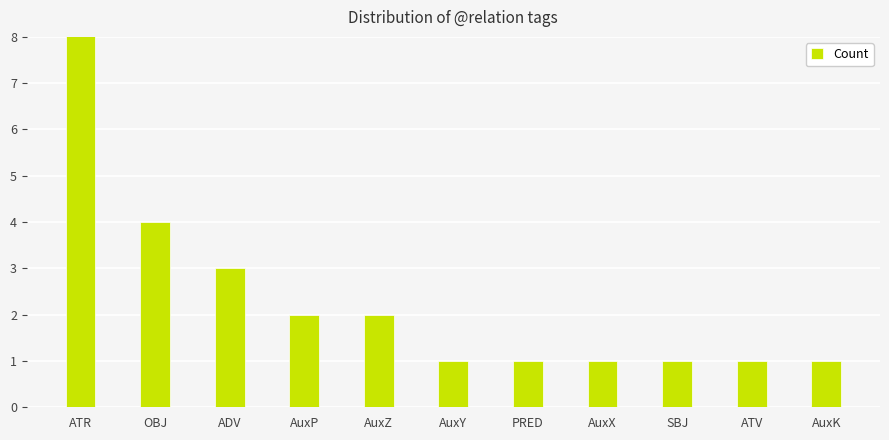

What is the difference between the maximum and second lowest values?

8